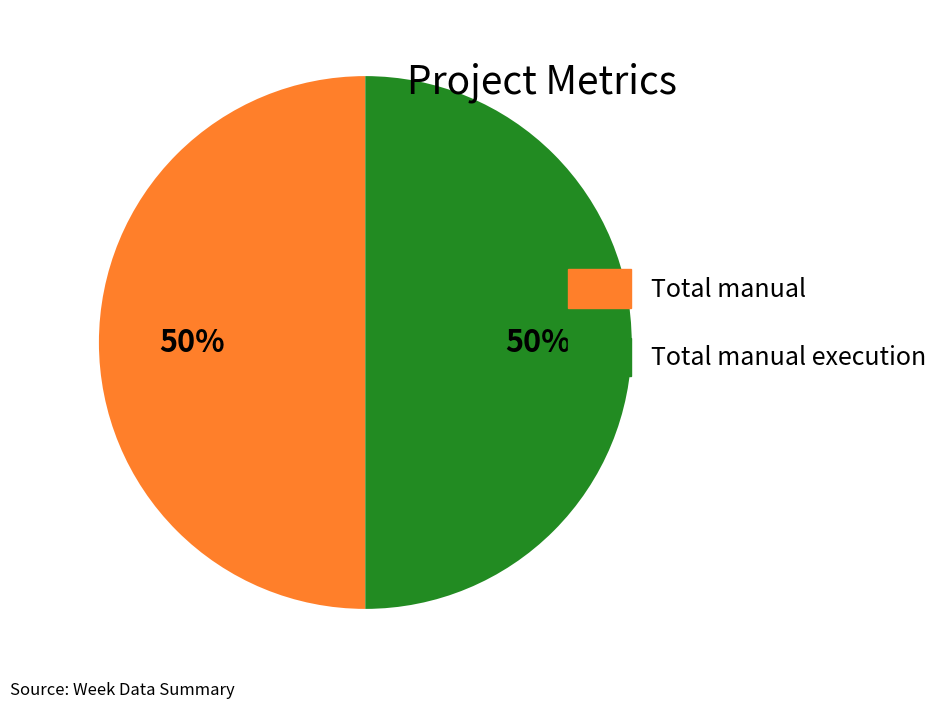

Is the sum of Total manual and Total manual execution greater than half?

Yes